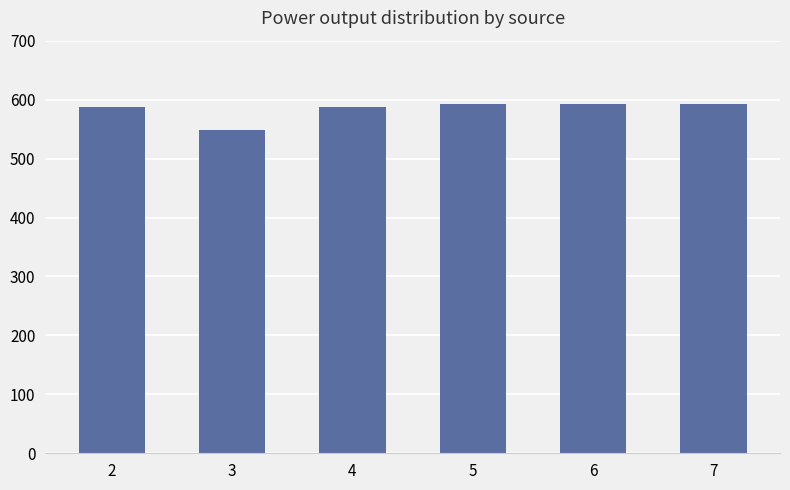

What is the sum of all values?

3501